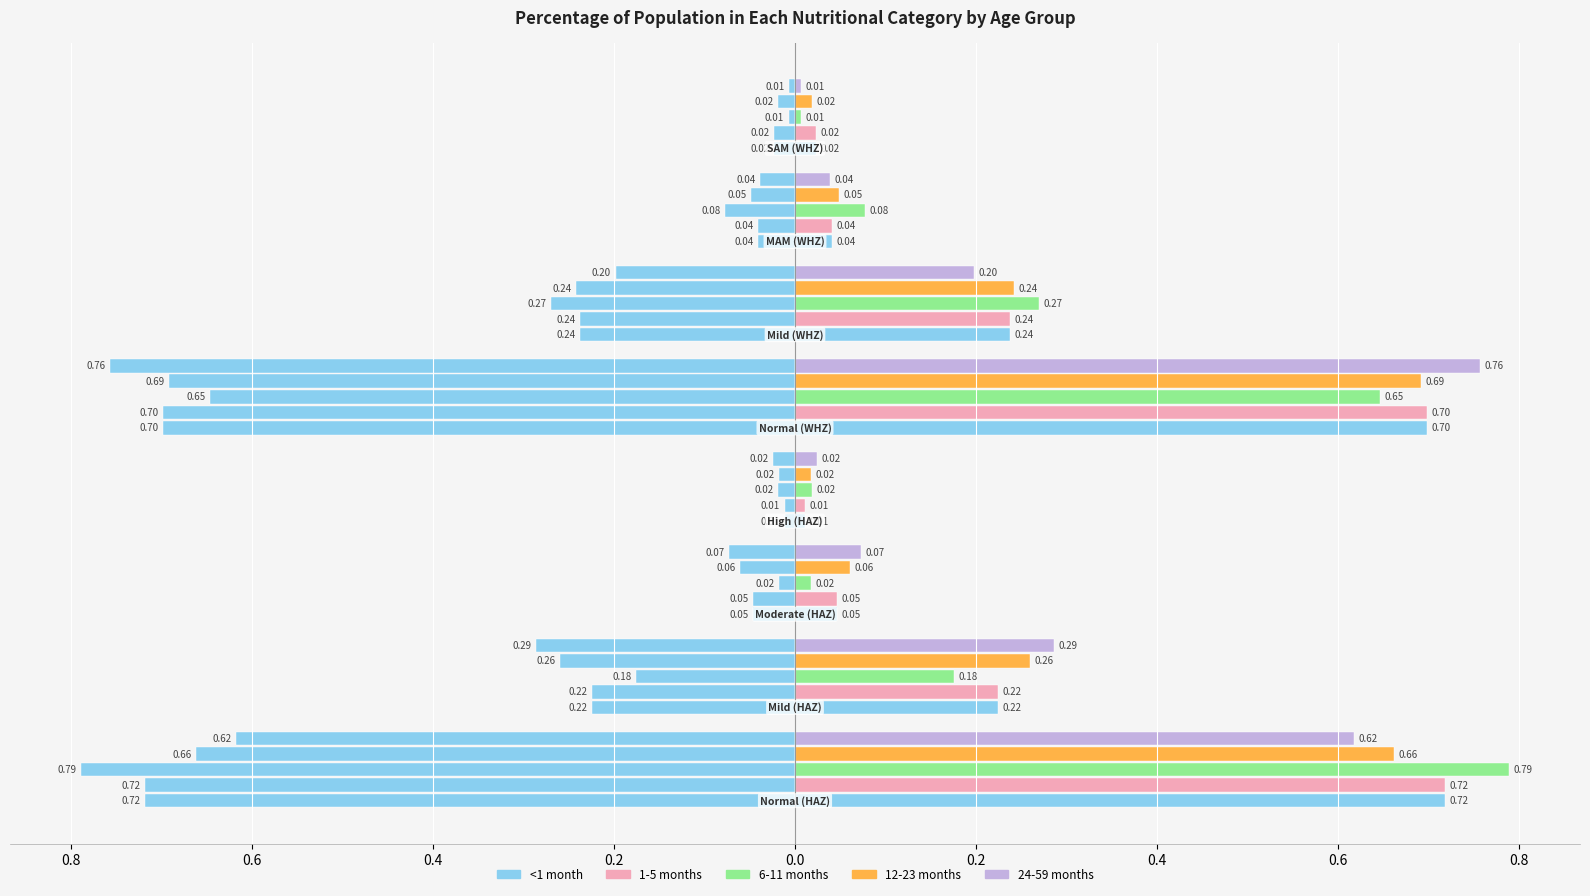

Between 0.2 and 0.0, which series saw the biggest shift?

24-59 months